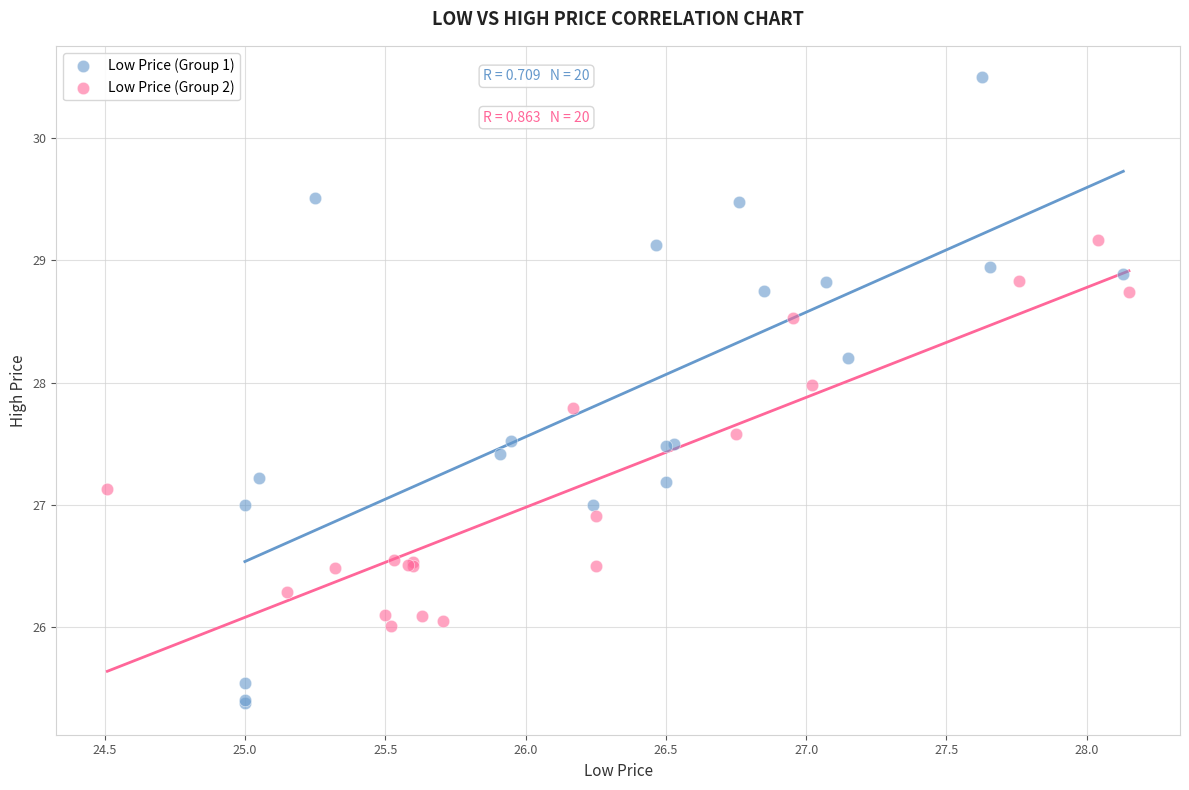

Which series has the widest spread of Y values?

Low Price (Group 1)